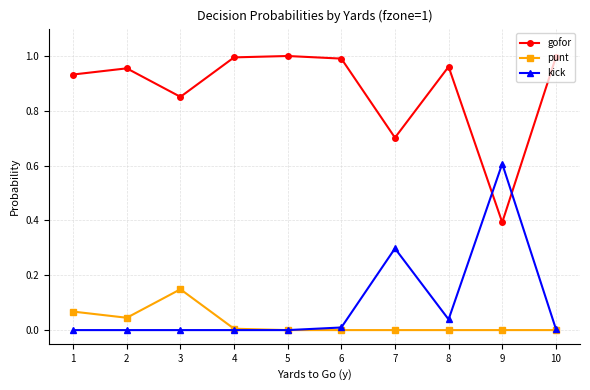

Rank the series at 3 from lowest to highest value.

kick, punt, gofor